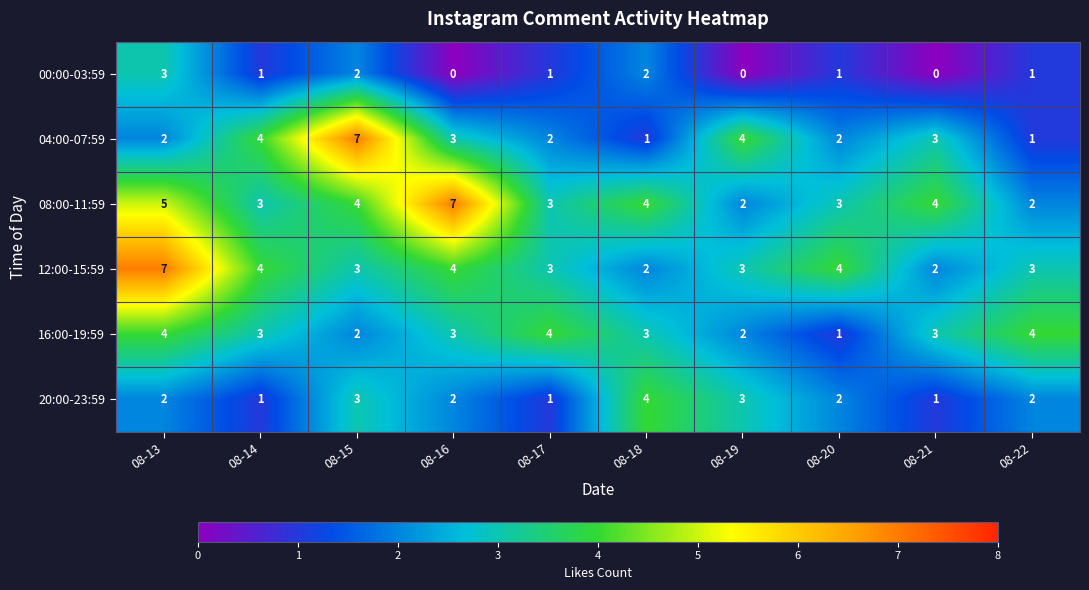

What is the average value of the 16:00-19:59 series?

3